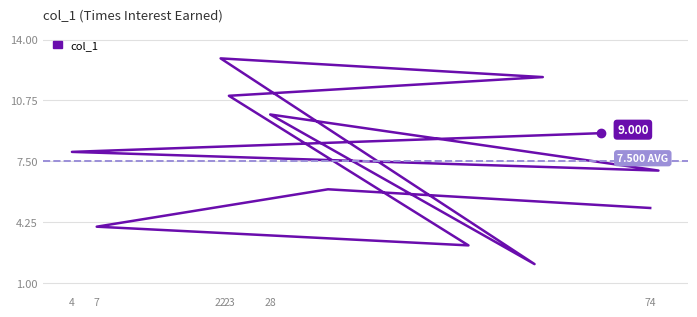

How many lines are shown in the chart?

1